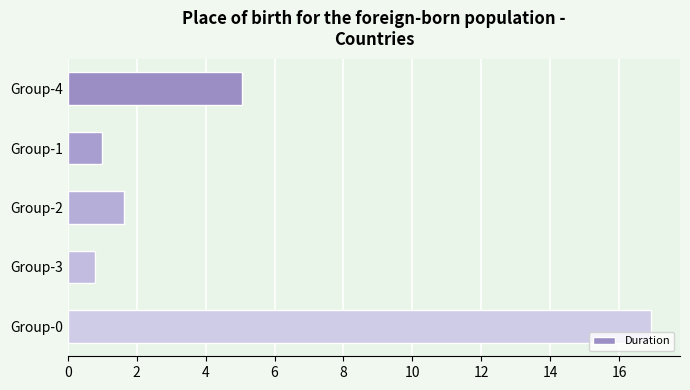

The chart shows a value of 1.6 at Group-2. True or false?

True